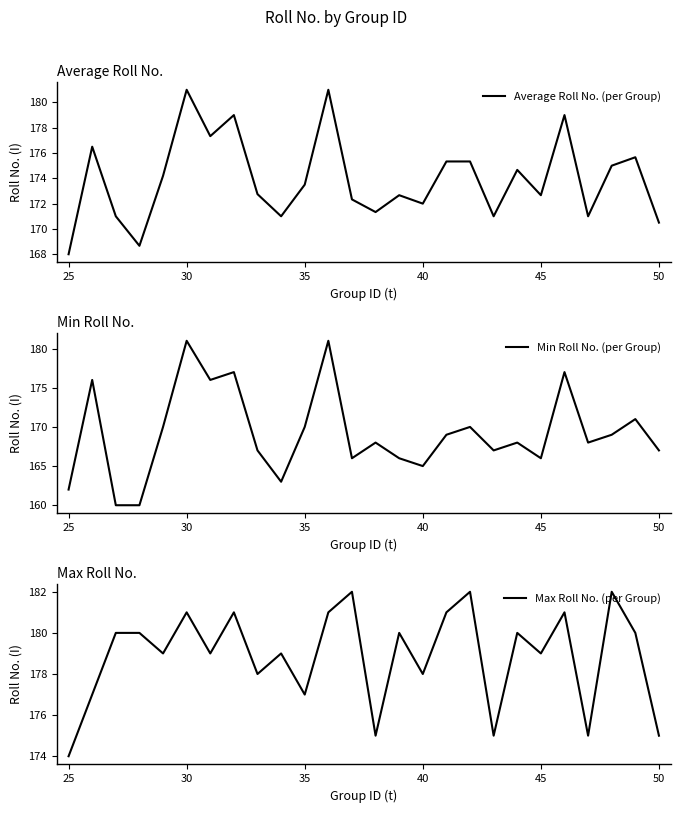

Which category has the lowest value in the Max Roll No. (per Group) series?

25